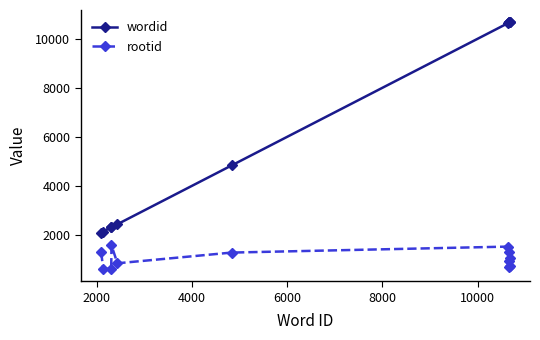

How many values in the wordid series are below 10639?

6